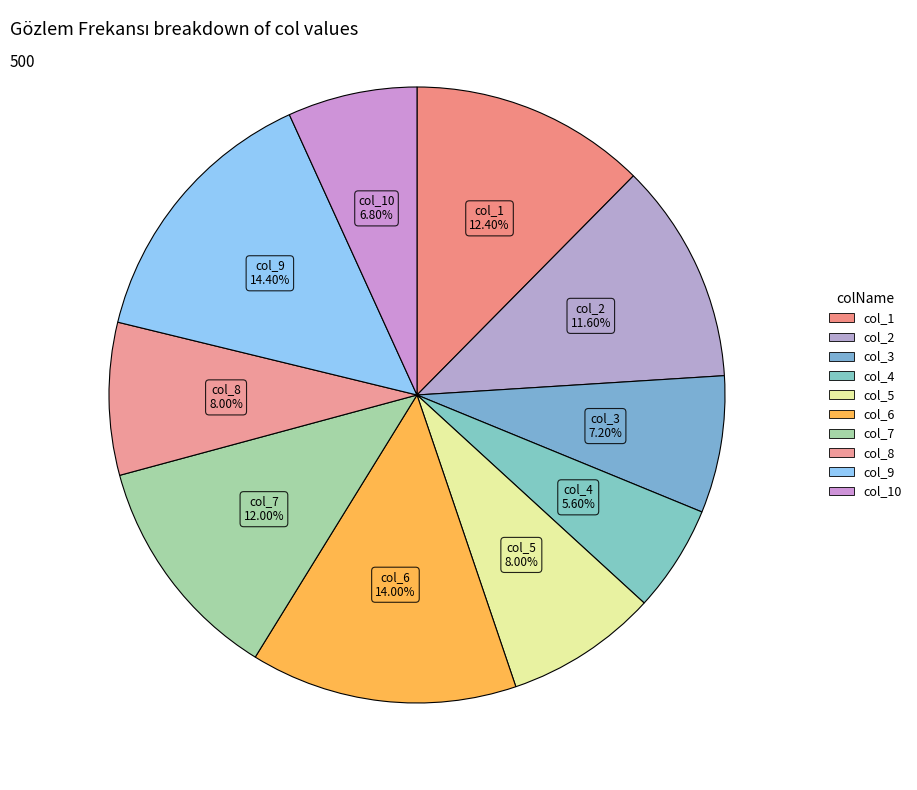

Is there a majority slice in this chart?

No